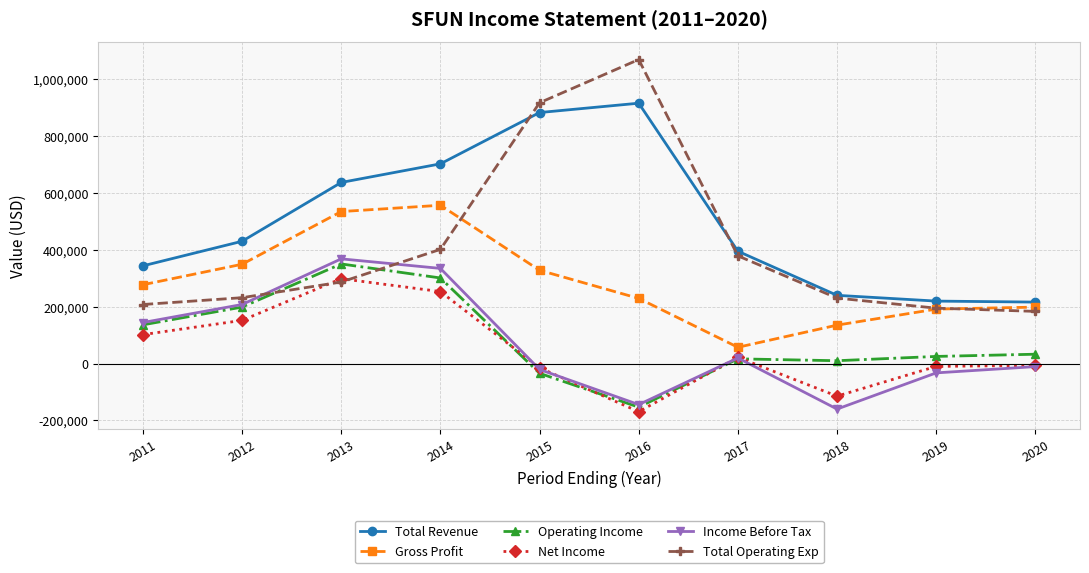

What is the total value across all series at 2013?

2476700